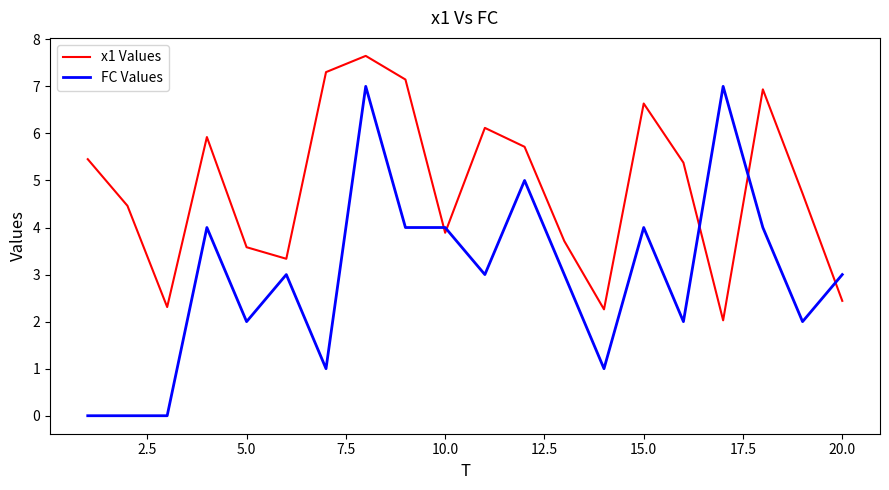

List the series in order of their peak value, highest first.

x1 Values, FC Values